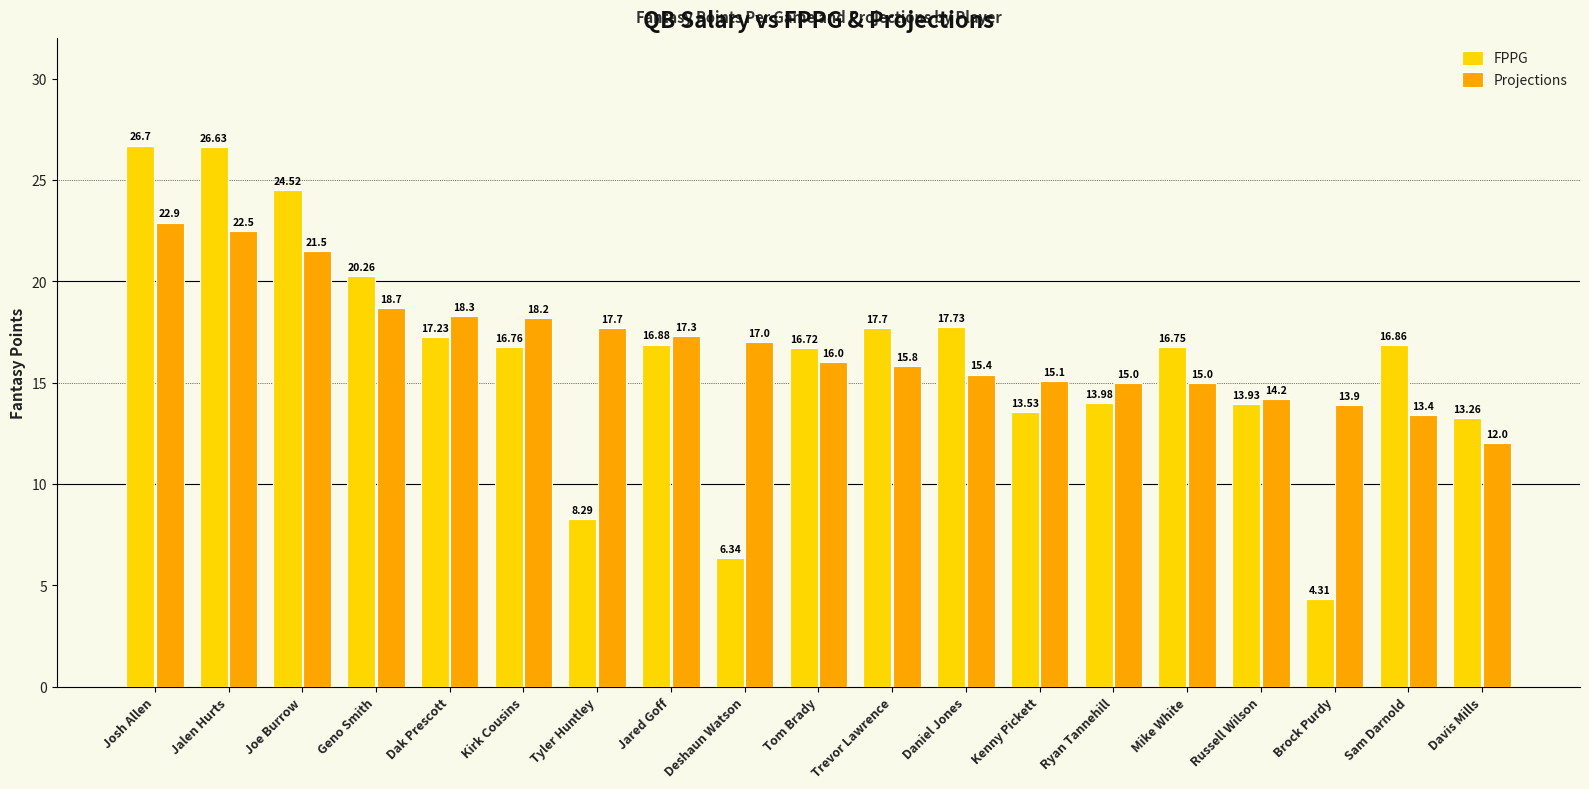

What is the label of the 4th bar from the right?

Russell Wilson